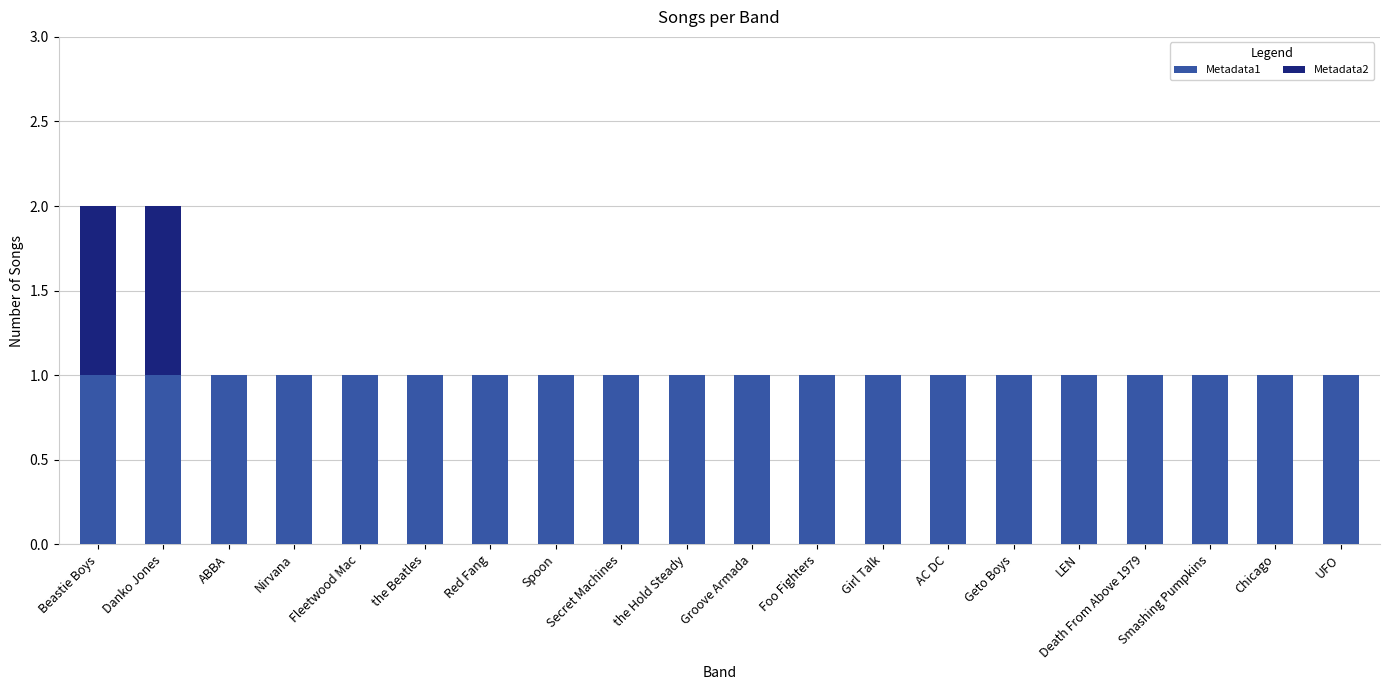

The Metadata1 series shows 0 at LEN. True or false?

False